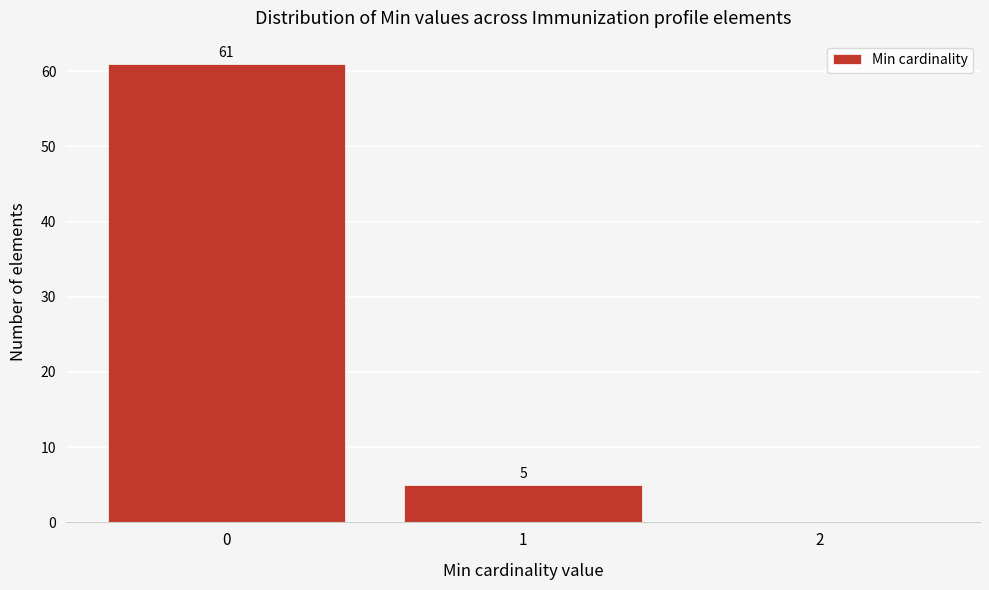

Which range on the x-axis has the tallest bar?

-0.5 to 0.5